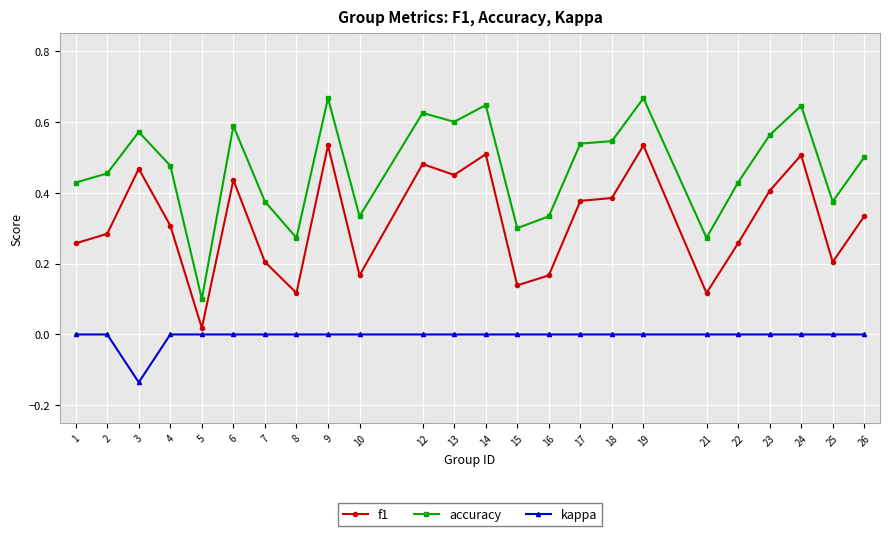

What is the sum of all f1 values?

7.7